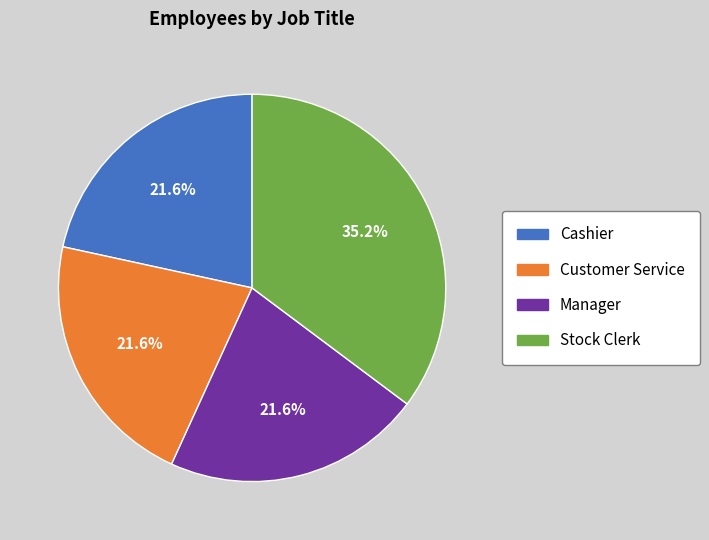

To the nearest percent, what is the difference between the Stock Clerk and Cashier slice percentages?

14%